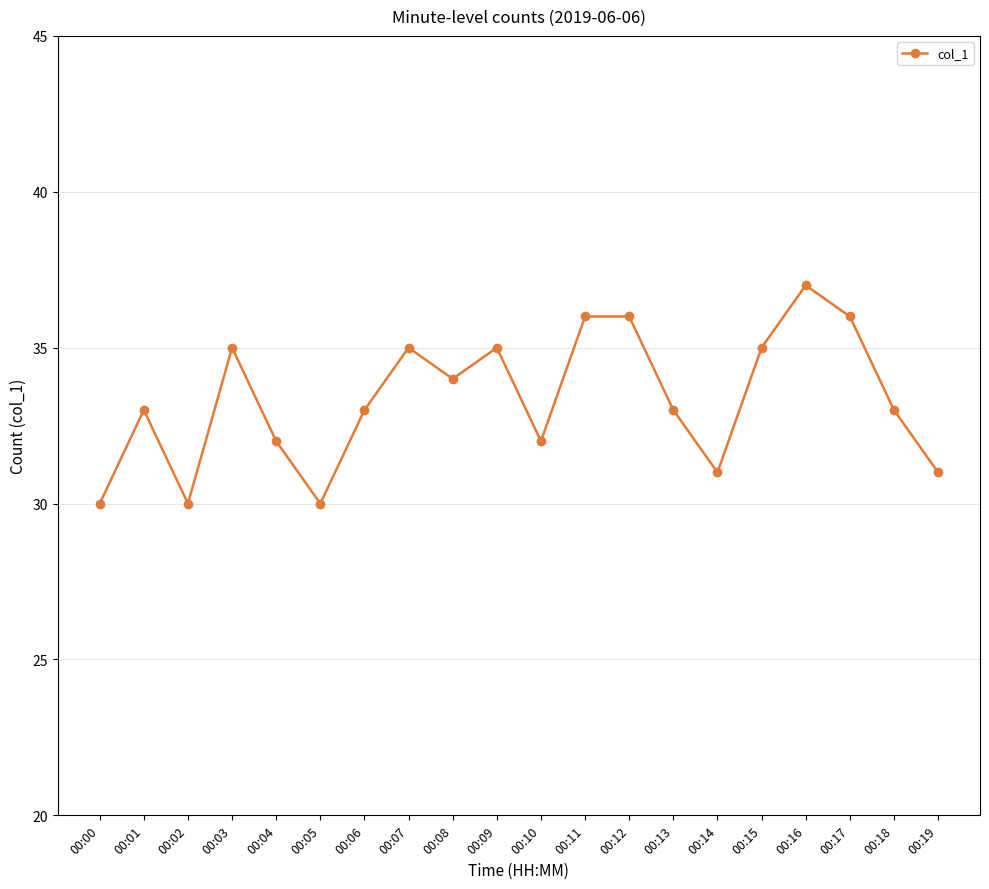

Approximately how many times larger is the value at 00:19 compared to 00:13?

0.9